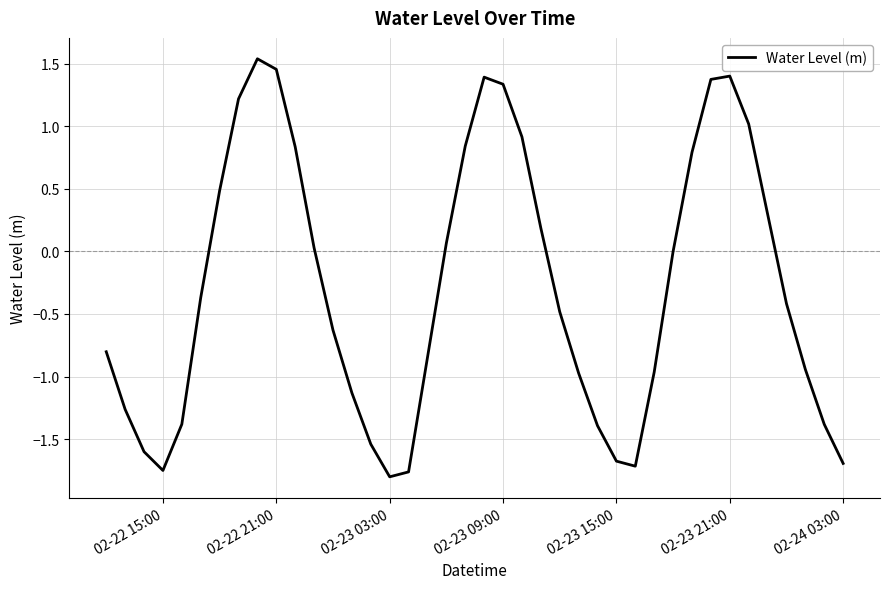

What is the difference between the maximum and minimum values?

3.3